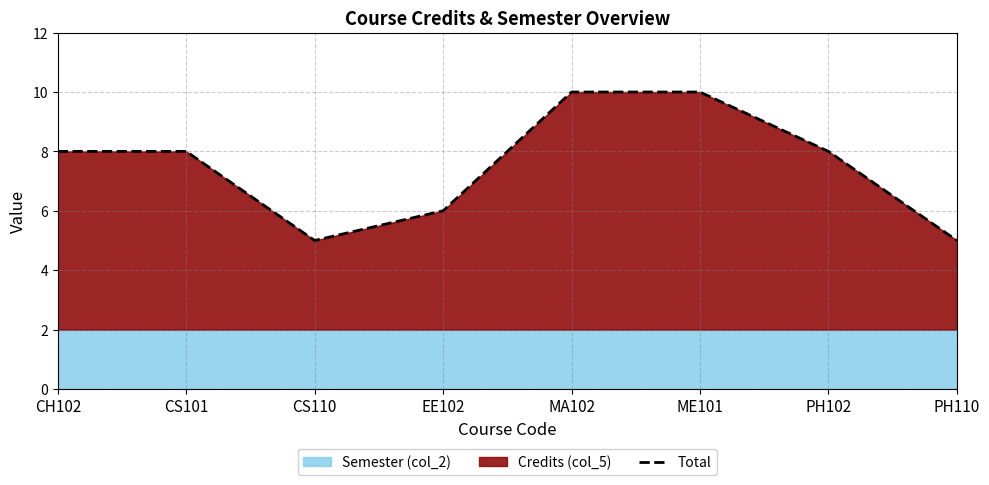

How many values exceed 8?

2